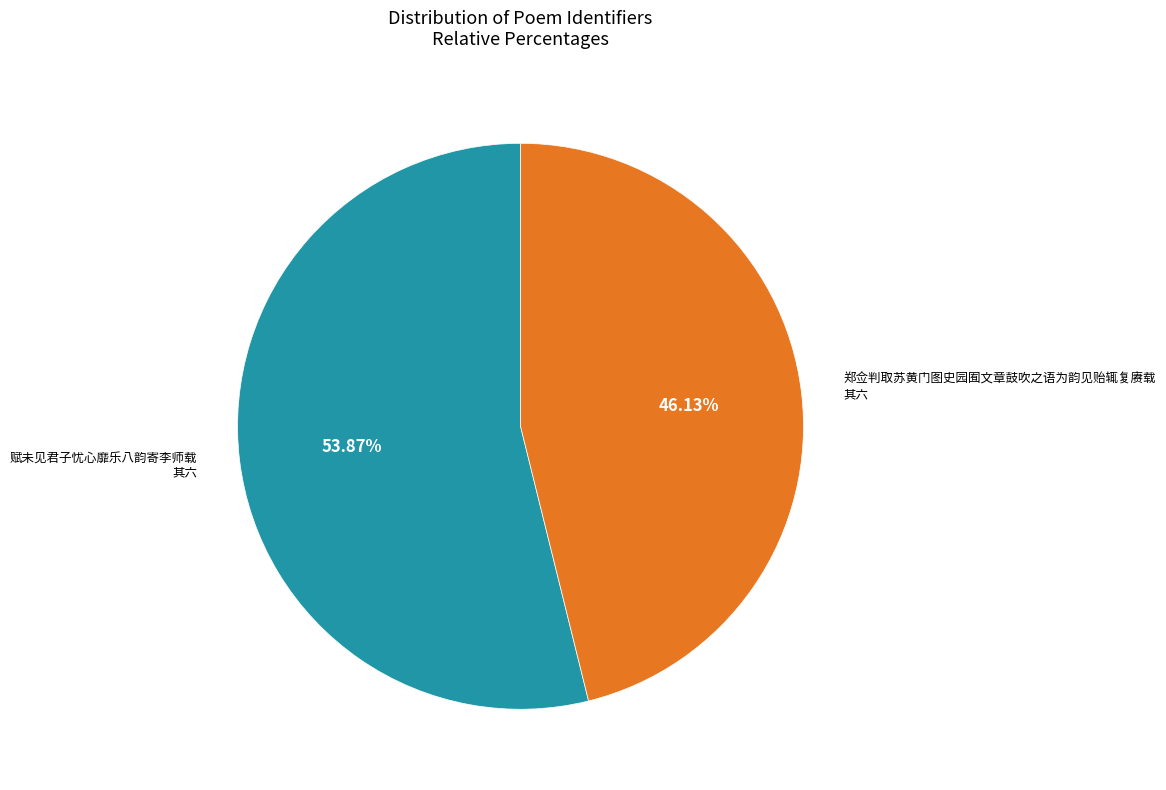

To the nearest percent, what portion does 赋未见君子忧心靡乐八韵寄李师载 其六 represent?

54%